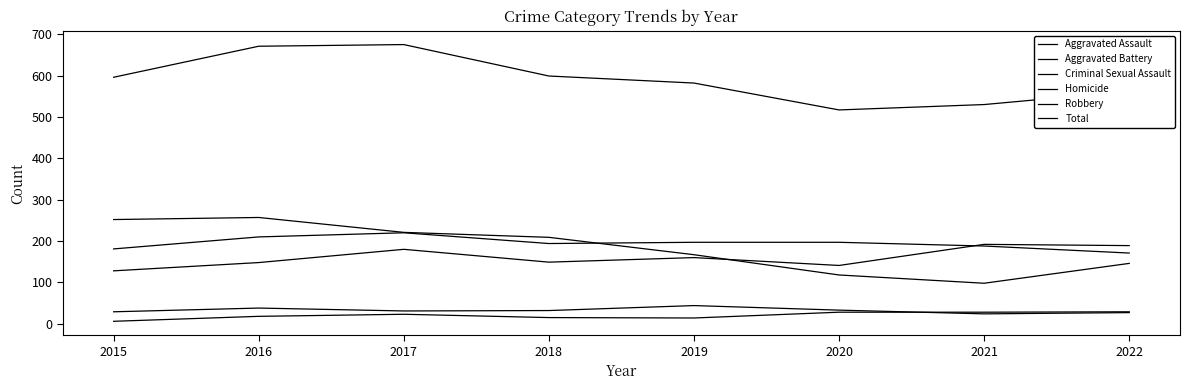

Rank the series by their maximum value, from lowest to highest.

Homicide, Criminal Sexual Assault, Aggravated Assault, Aggravated Battery, Robbery, Total